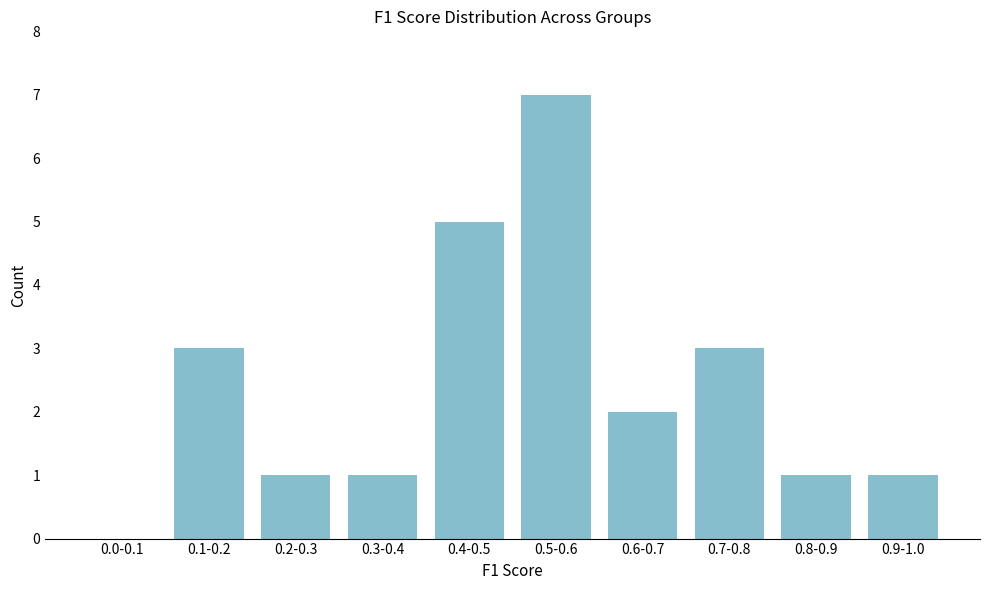

Reading left to right, what are all the values shown in this chart?

0.0-0.1=0	0.1-0.2=3	0.2-0.3=1	0.3-0.4=1	0.4-0.5=5	0.5-0.6=7	0.6-0.7=2	0.7-0.8=3	0.8-0.9=1	0.9-1.0=1